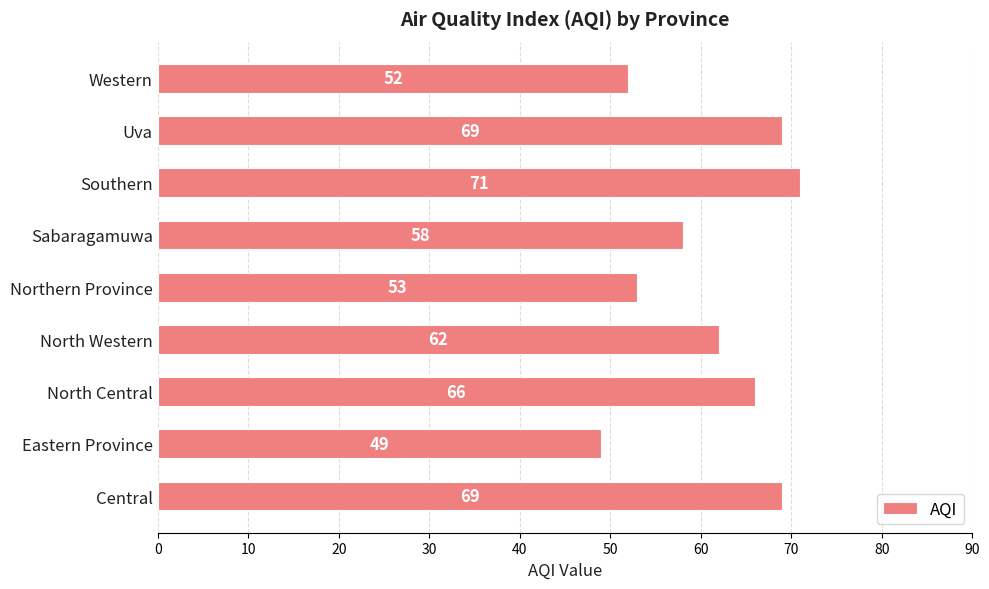

Reading bottom to top, extract all data points from this chart.

Central=69	Eastern Province=49	North Central=66	North Western=62	Northern Province=53	Sabaragamuwa=58	Southern=71	Uva=69	Western=52